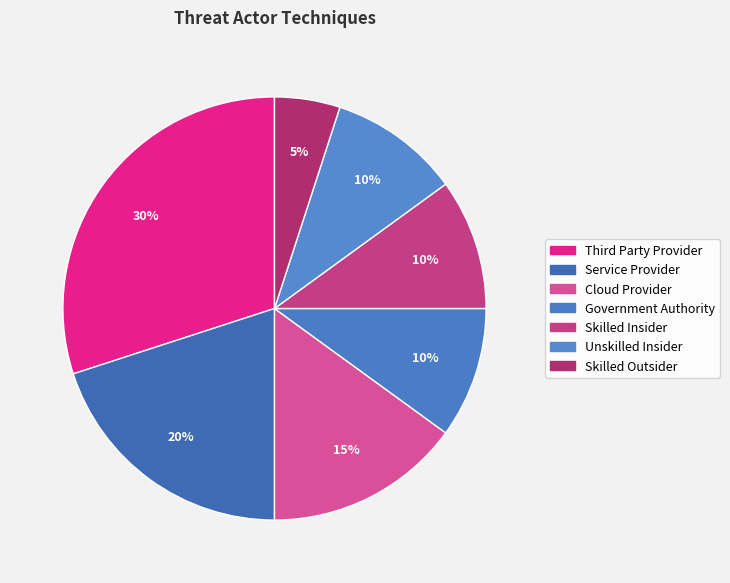

How many slices are in this pie chart?

7